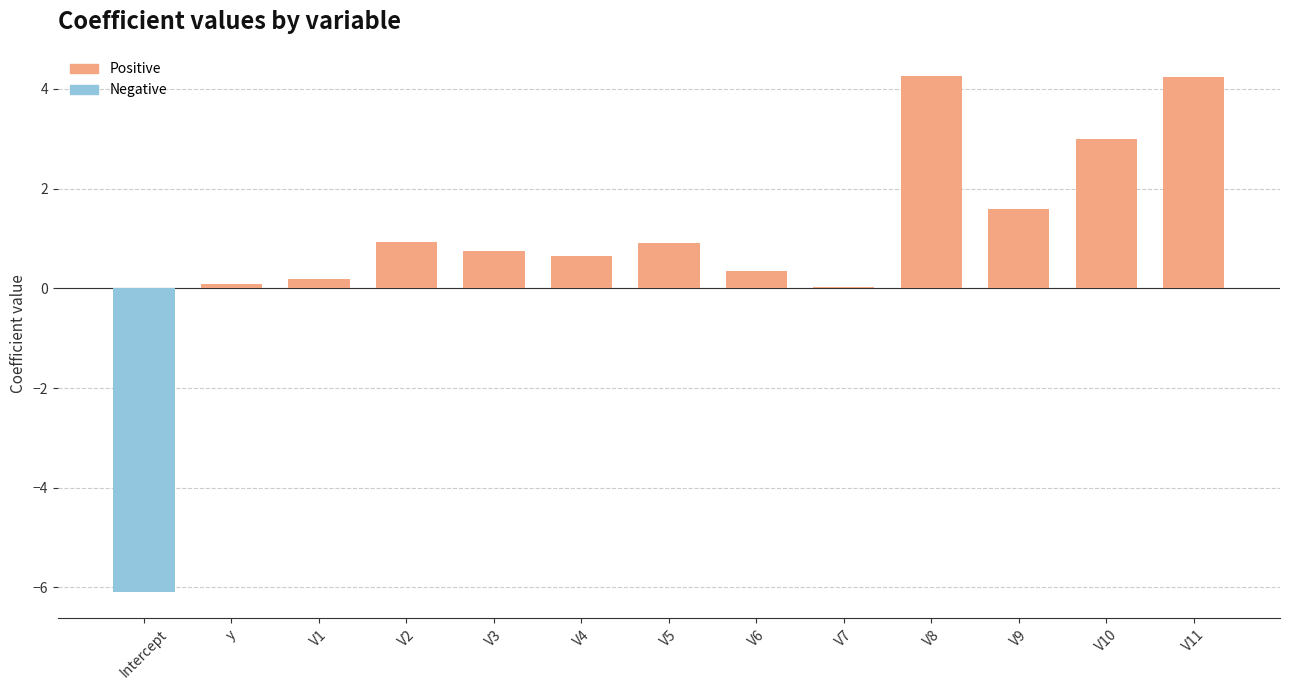

Which has a higher value, V7 or V3?

V3